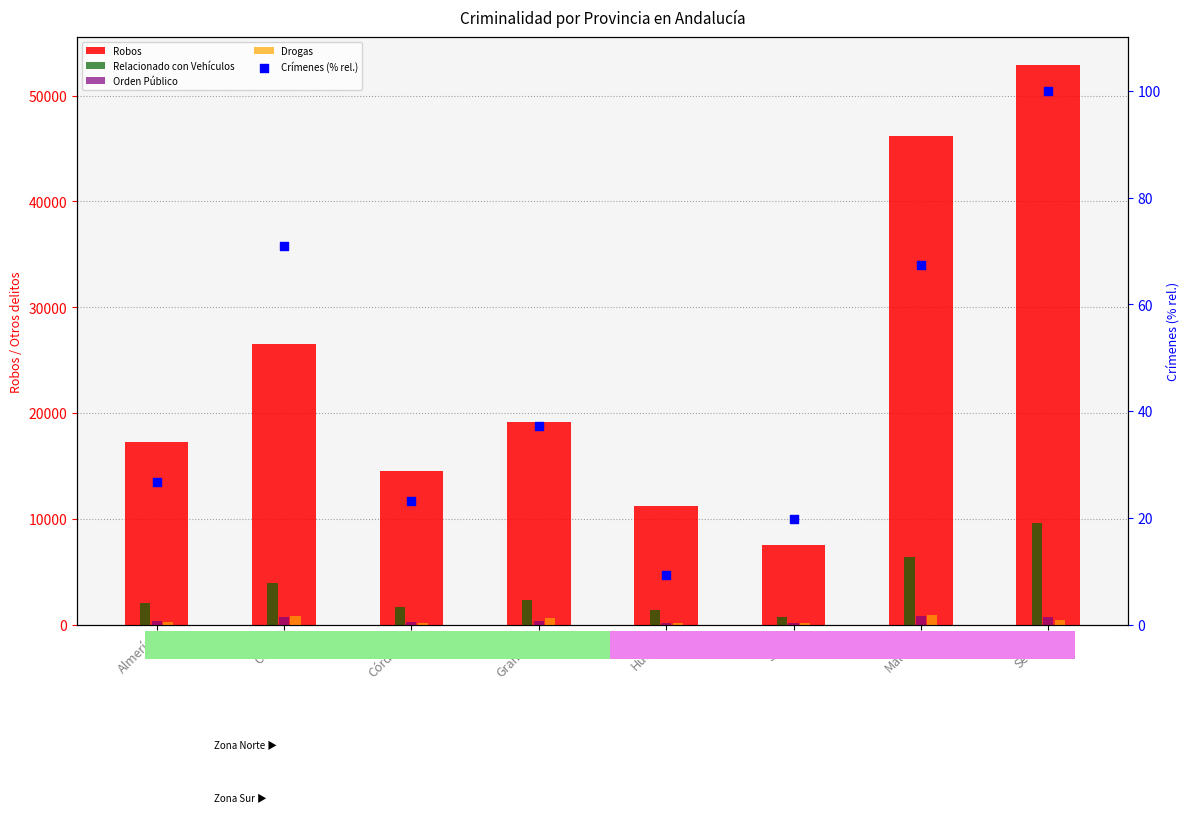

Is the value of Orden Público at Almería greater than the value of Crímenes (% rel.) at Huelva?

Yes